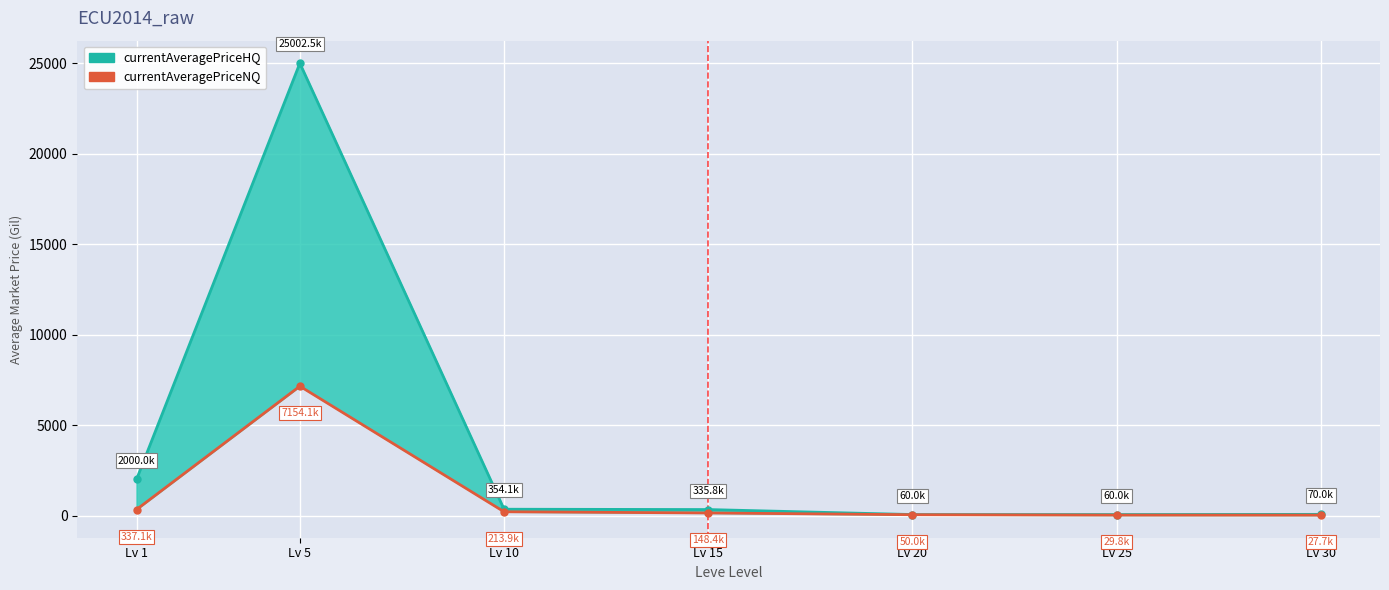

Which series has the largest total across all categories?

currentAveragePriceHQ